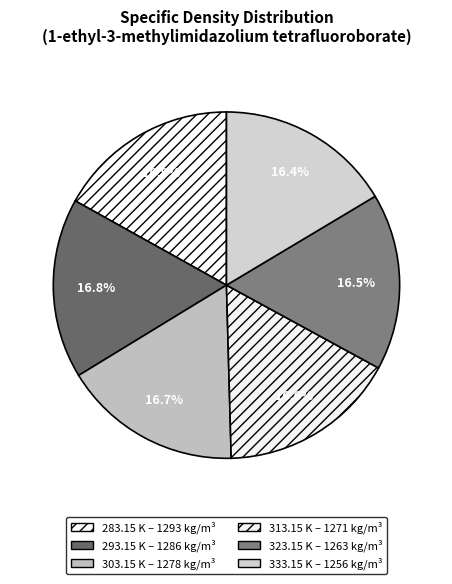

What is the largest slice in the pie chart?

283.15 K